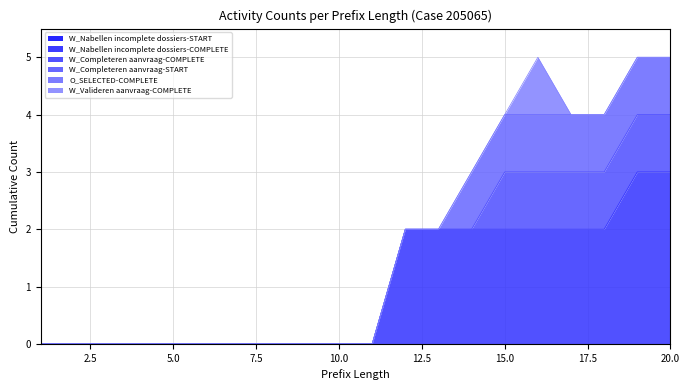

What is the value of the O_SELECTED-COMPLETE point at the 16th from the left?

1